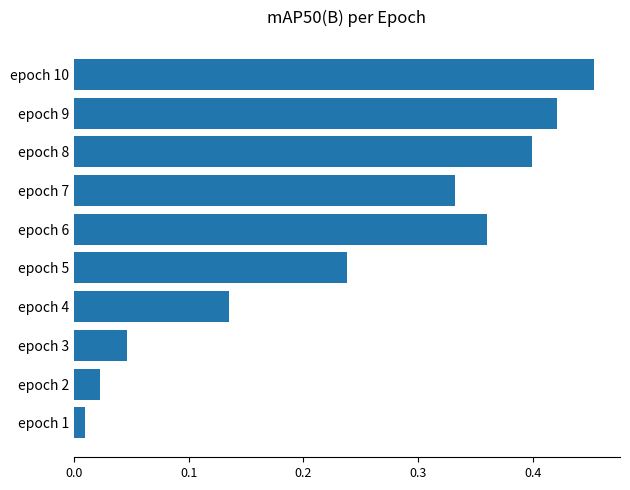

Which label corresponds to the smallest value in the chart?

epoch 1